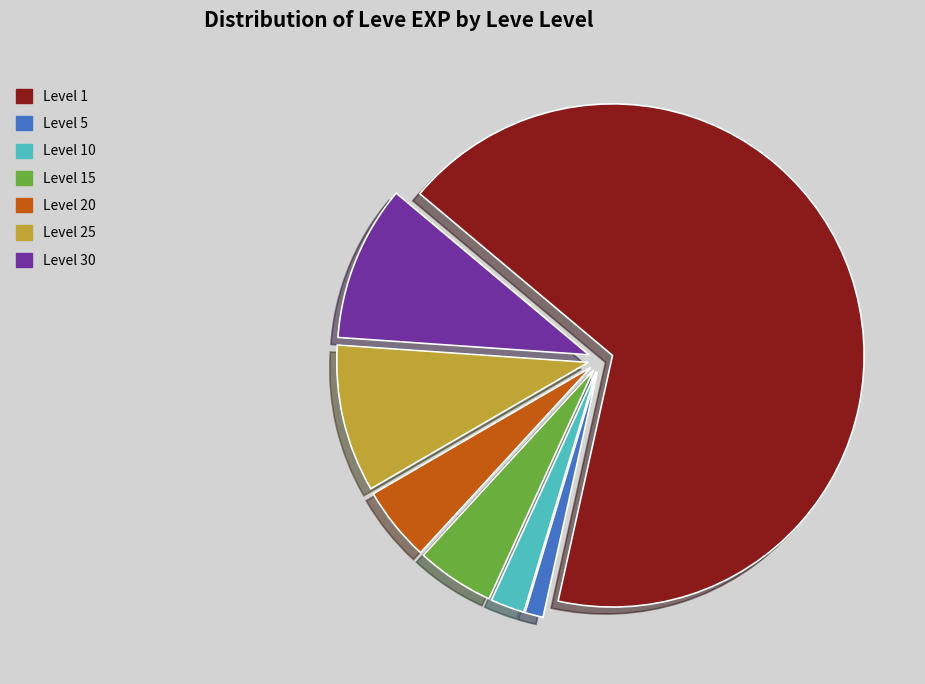

Is there any slice that represents more than half of the pie?

Yes